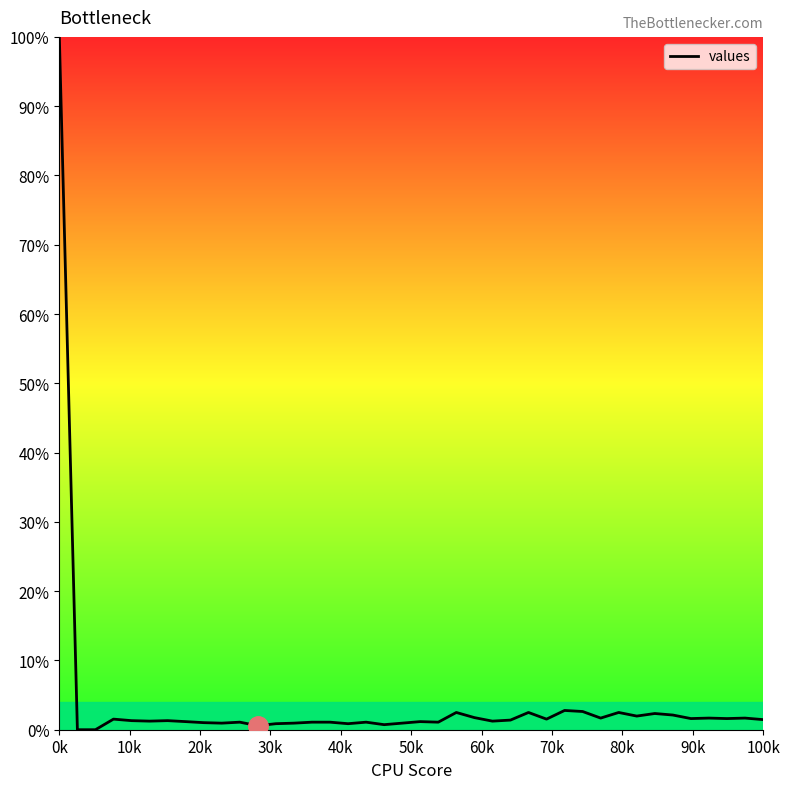

What is the difference between the maximum and minimum values?

100.0